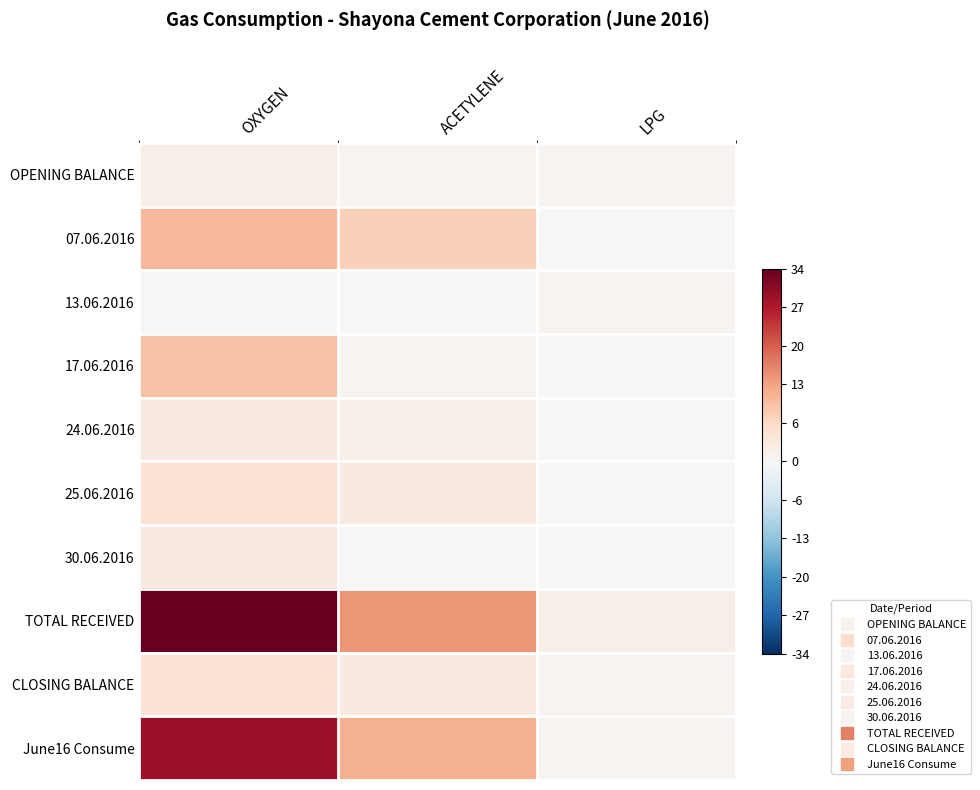

Reading left to right, extract all data points from this chart.

OPENING BALANCE: OXYGEN=0.1	ACETYLENE=0.0	LPG=0.0
07.06.2016: OXYGEN=0.3	ACETYLENE=0.2	LPG=0.0
13.06.2016: OXYGEN=0.0	ACETYLENE=0.0	LPG=0.0
17.06.2016: OXYGEN=0.3	ACETYLENE=0.0	LPG=0.0
24.06.2016: OXYGEN=0.1	ACETYLENE=0.1	LPG=0.0
25.06.2016: OXYGEN=0.1	ACETYLENE=0.1	LPG=0.0
30.06.2016: OXYGEN=0.1	ACETYLENE=0.0	LPG=0.0
TOTAL RECEIVED: OXYGEN=1.0	ACETYLENE=0.4	LPG=0.1
CLOSING BALANCE: OXYGEN=0.1	ACETYLENE=0.1	LPG=0.0
June16 Consume: OXYGEN=0.9	ACETYLENE=0.4	LPG=0.0